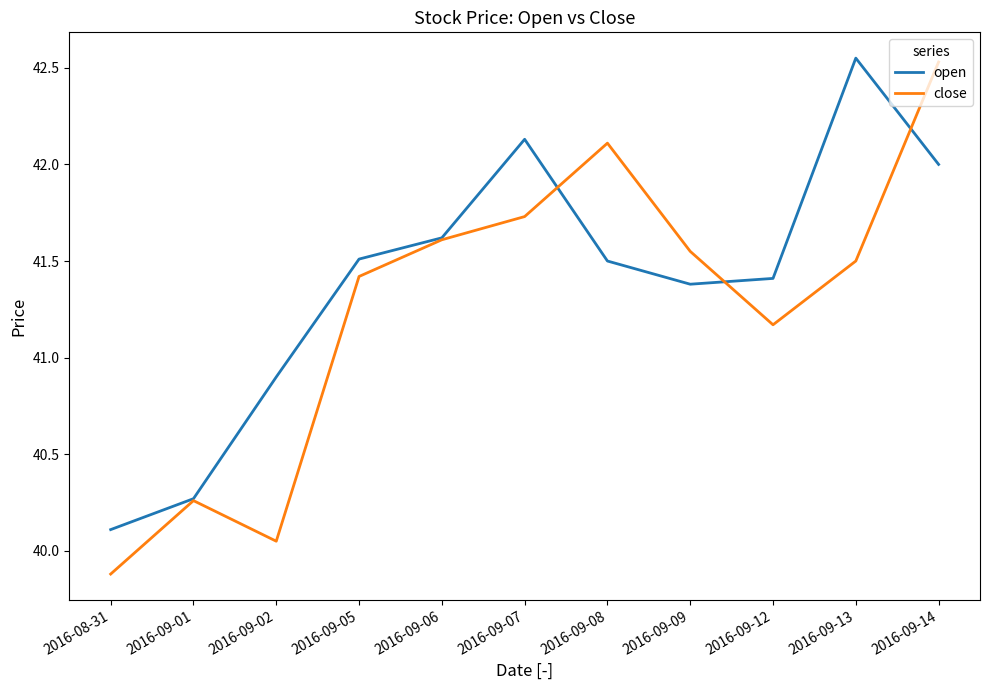

Is it true that open equals 59.0 at 2016-09-12?

False